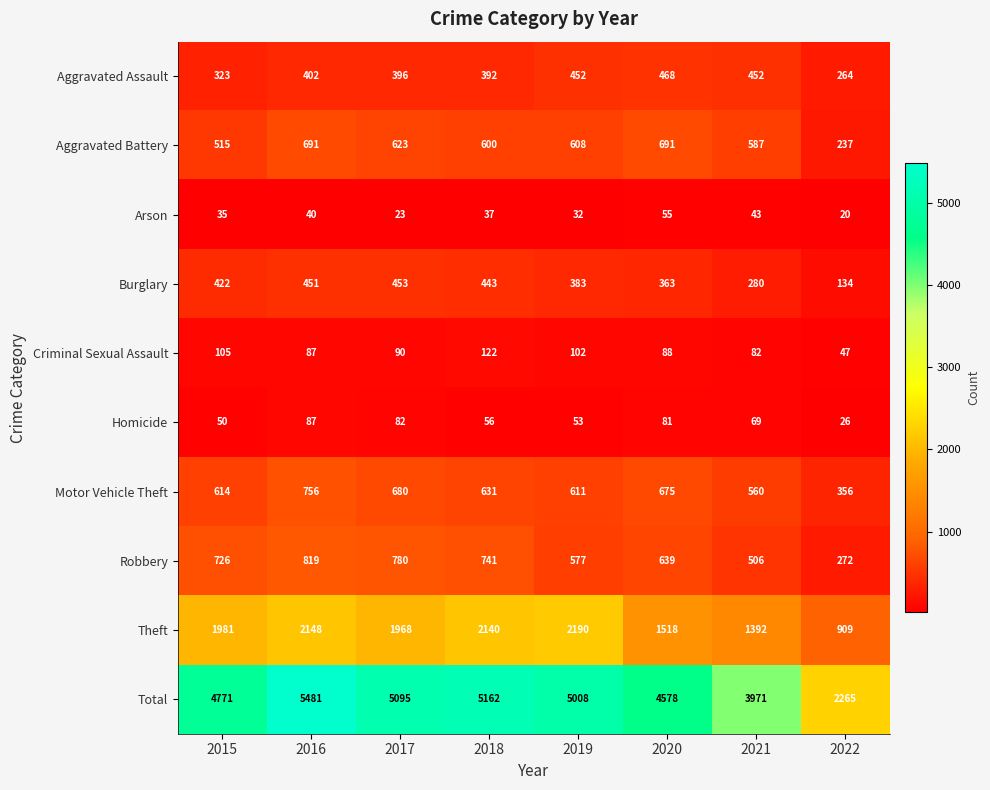

What is the sum of all Theft values?

14246